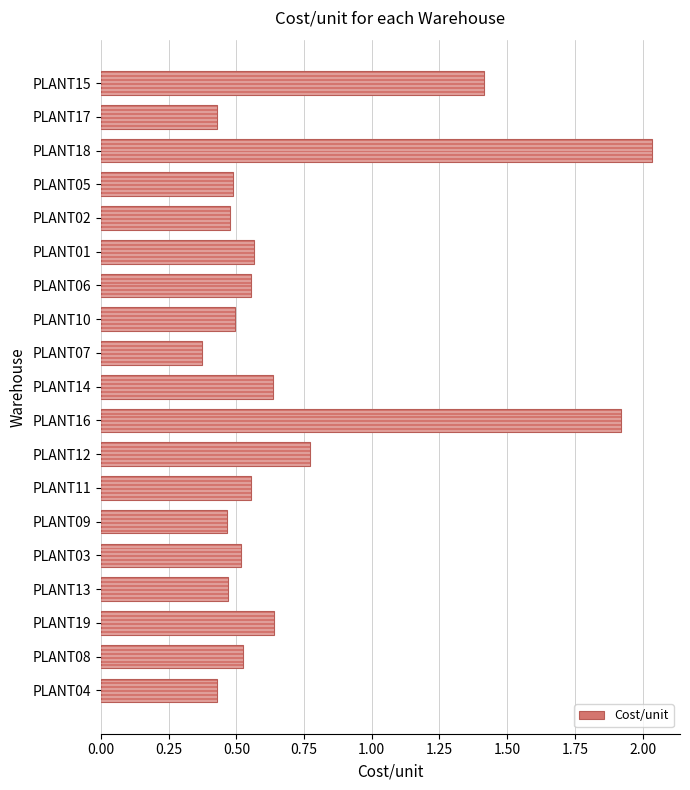

Between PLANT01 and PLANT19, which is larger?

PLANT19